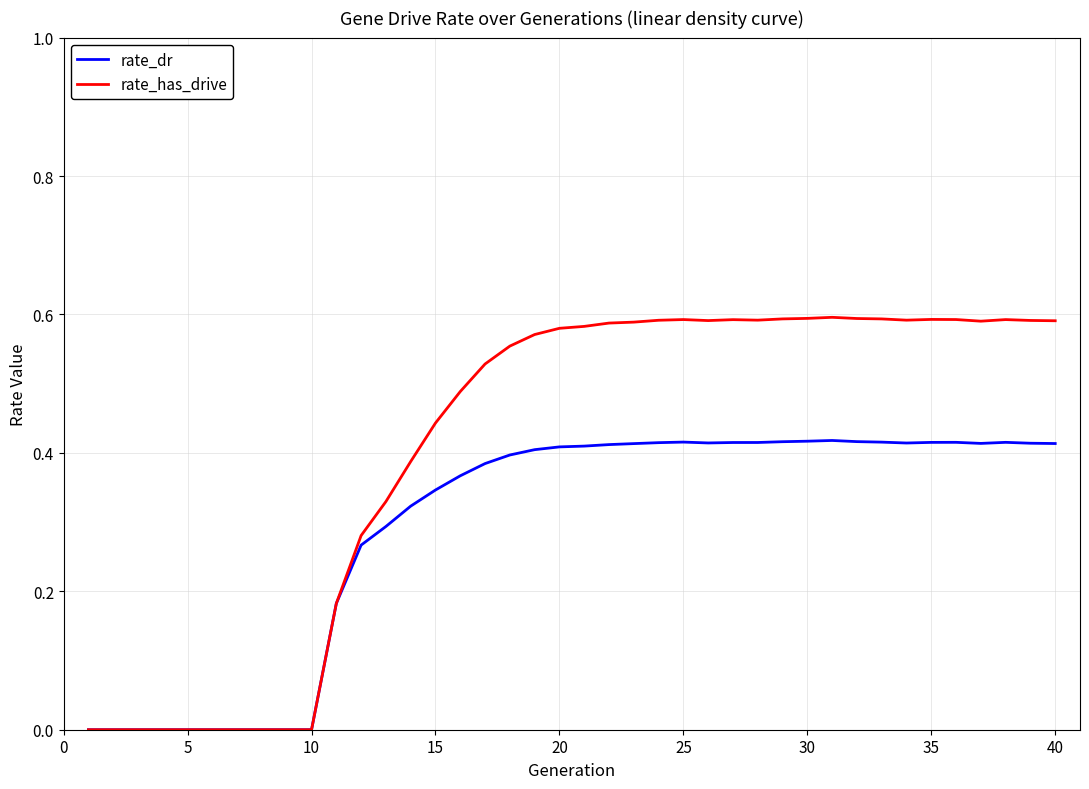

List the series in order of their peak value, highest first.

rate_has_drive, rate_dr